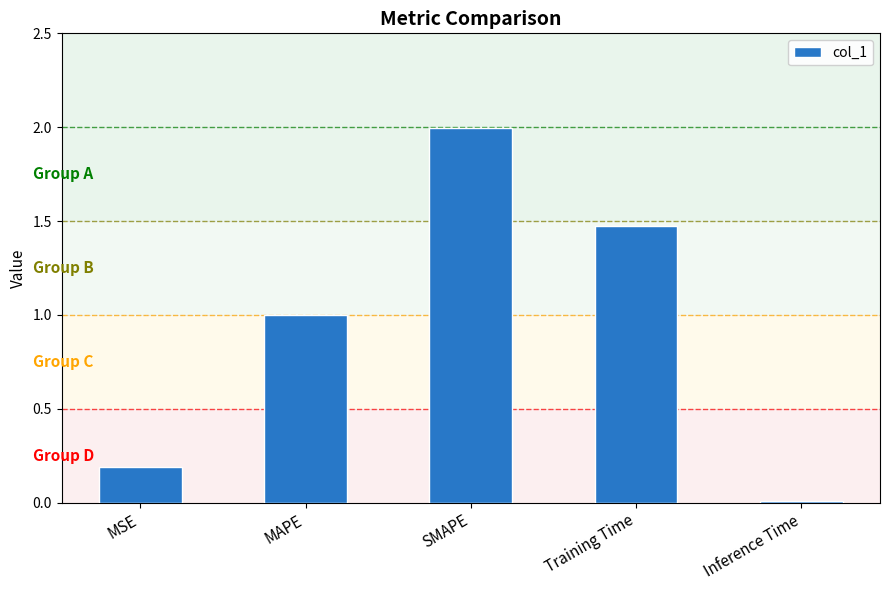

What is the sum of all values?

4.7